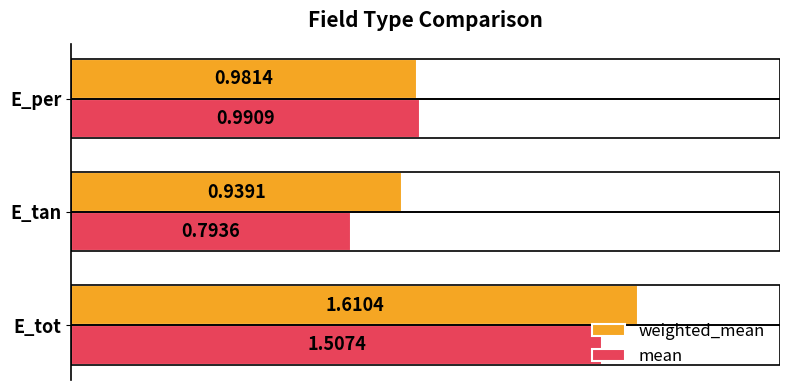

Which series has the largest total across all categories?

weighted_mean